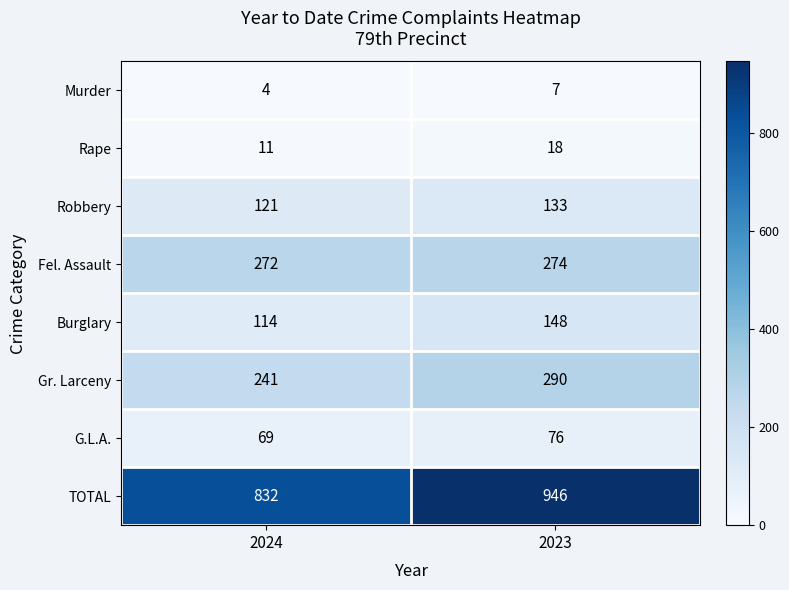

Where is Burglary nearest to the value 131?

2024